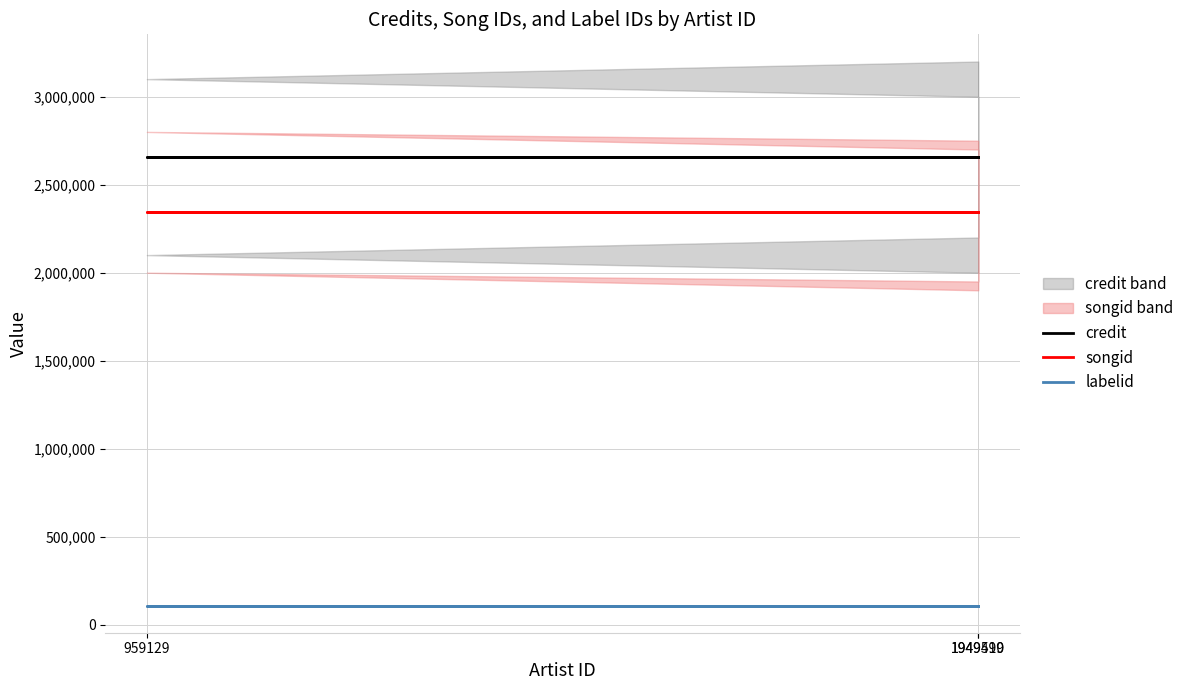

Reading right to left, list all the values displayed in this chart.

credit: 1949510=2656286	959129=2656286	1949499=2656286
songid: 1949510=2342544	959129=2342544	1949499=2342544
labelid: 1949510=108672	959129=108672	1949499=108672